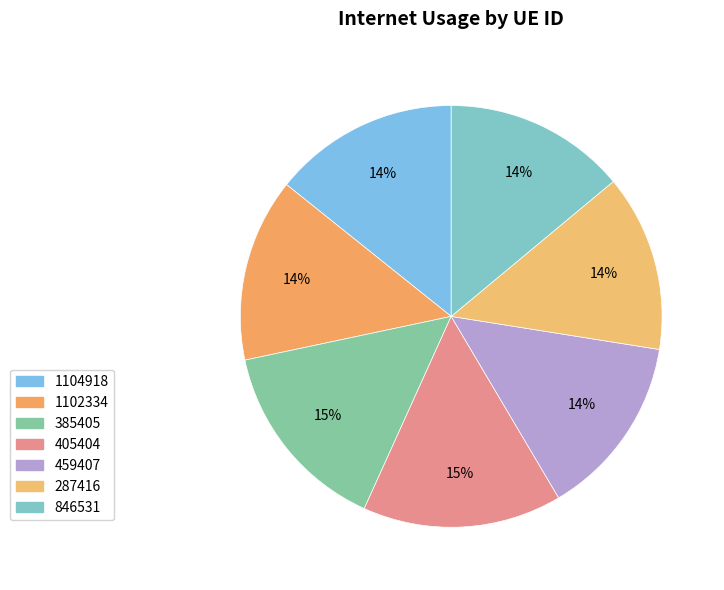

How many slices are in this pie chart?

7